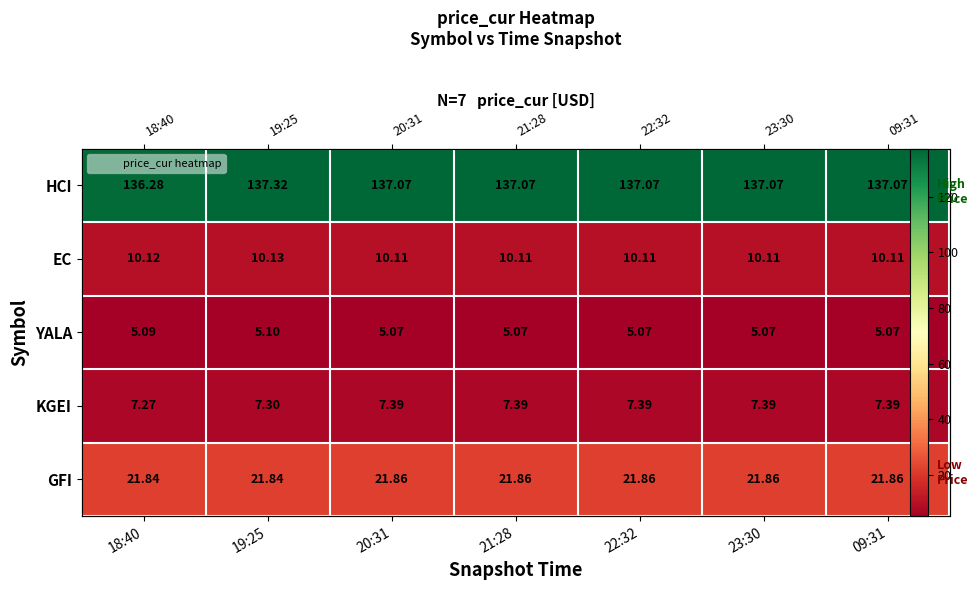

Read the KGEI value at 23:30.

7.4